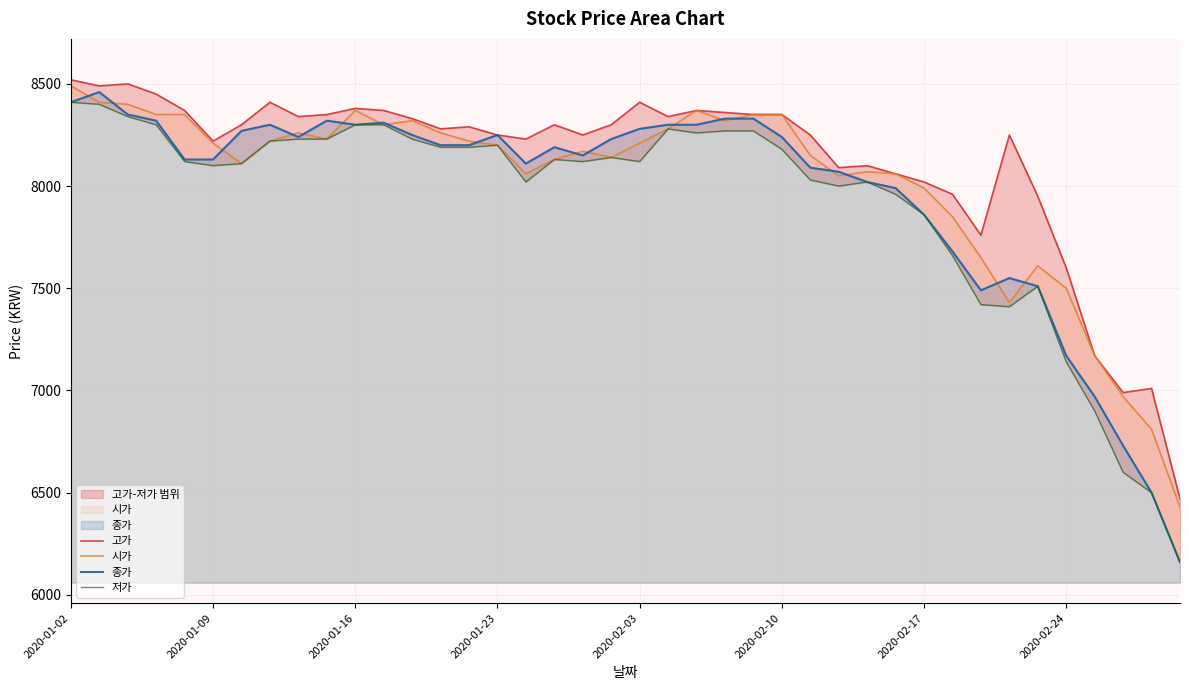

What is the lowest value of the 시가 series?

6430